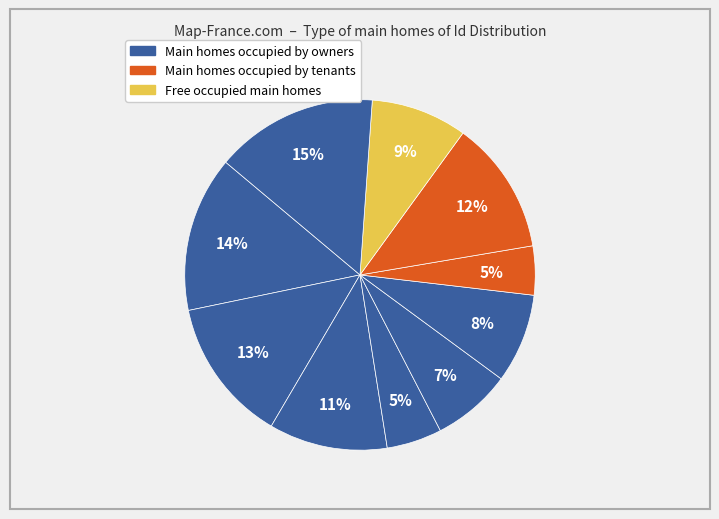

How many slices are in this pie chart?

10